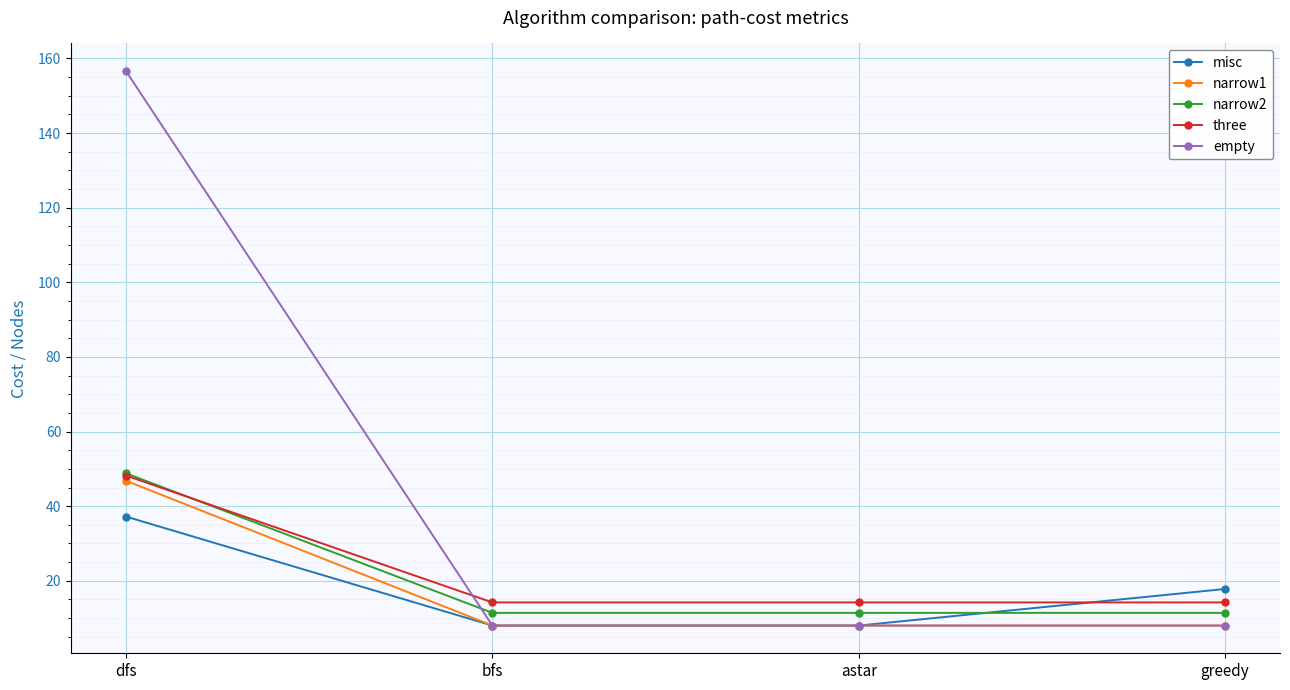

At which category is the sum across all series the highest?

dfs